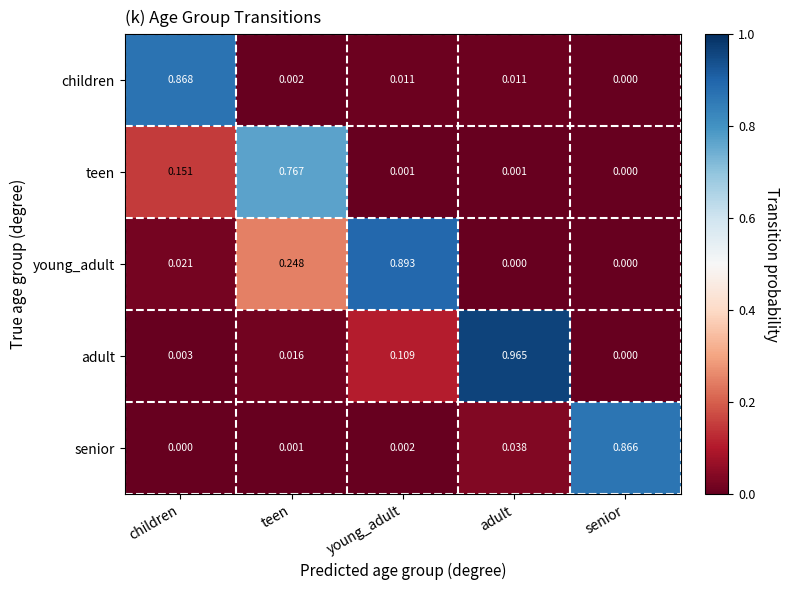

Which label corresponds to the largest value in the chart?

adult